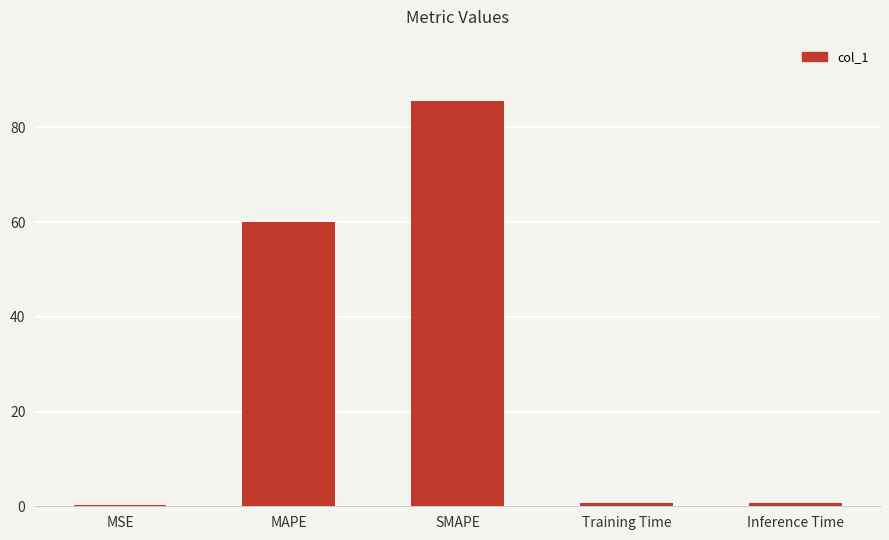

Which has a higher value, SMAPE or Inference Time?

SMAPE